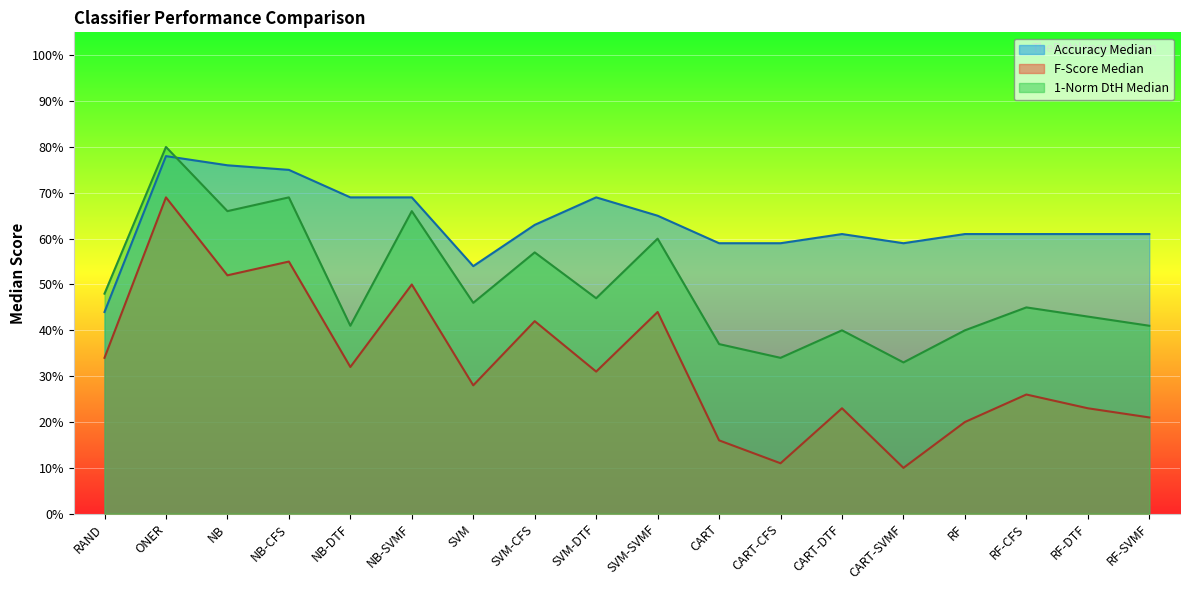

How many distinct data groups are displayed?

3